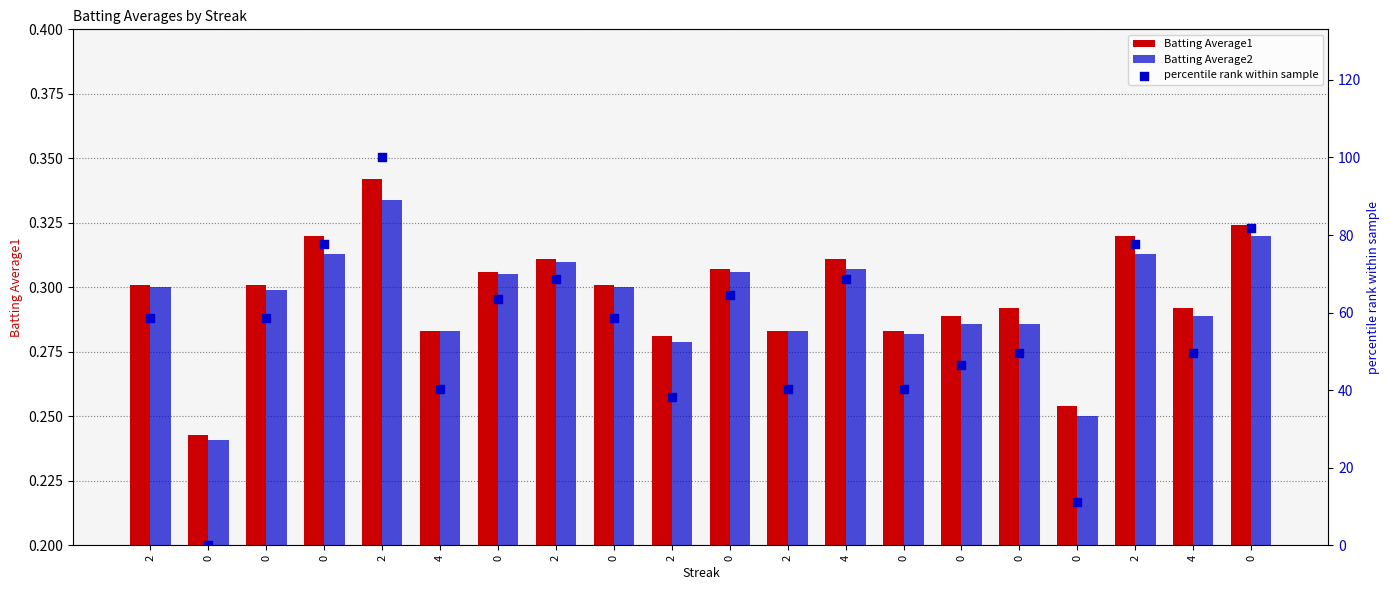

Which series contains the lowest Y value?

percentile rank within sample